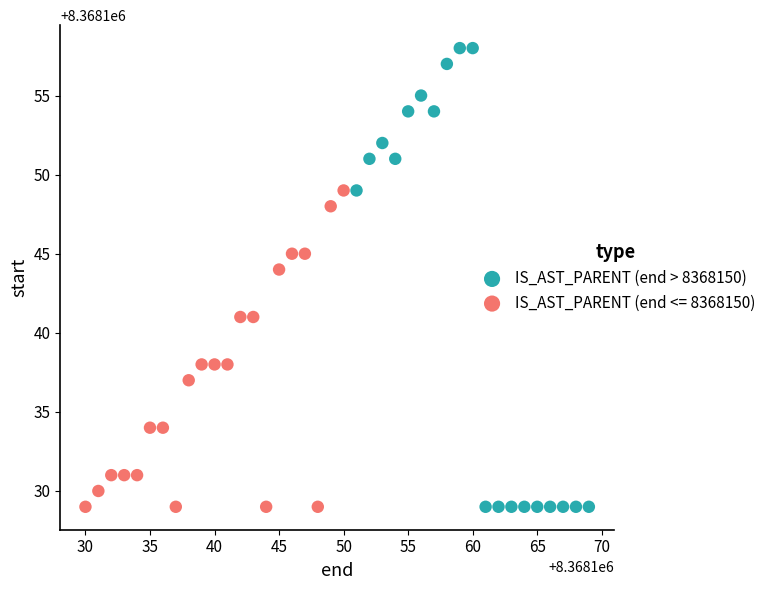

Which series has the largest Y range (max minus min)?

IS_AST_PARENT (end > 8368150)